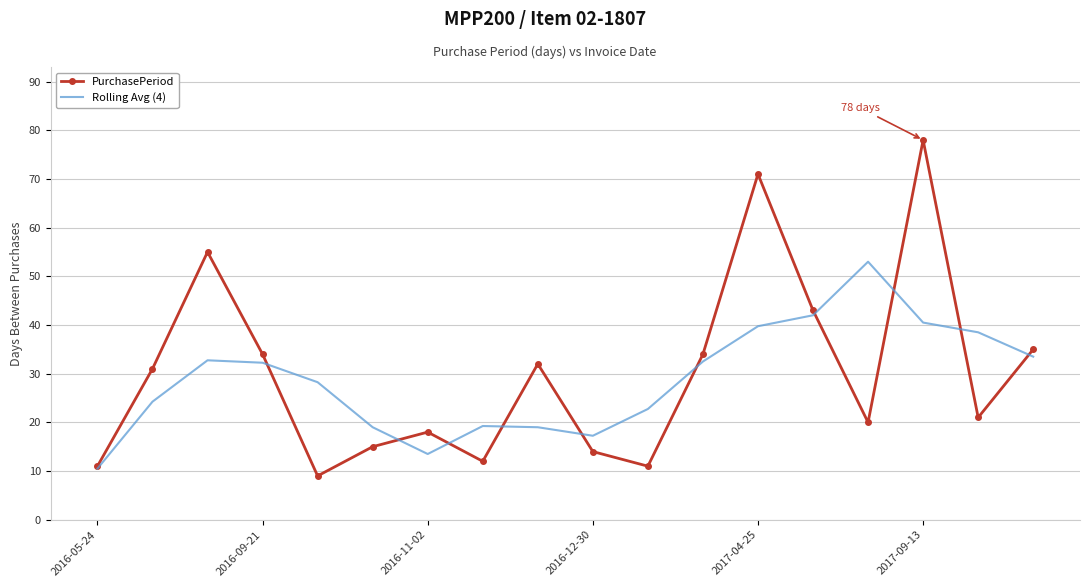

What is the average value of the PurchasePeriod series?

30.2